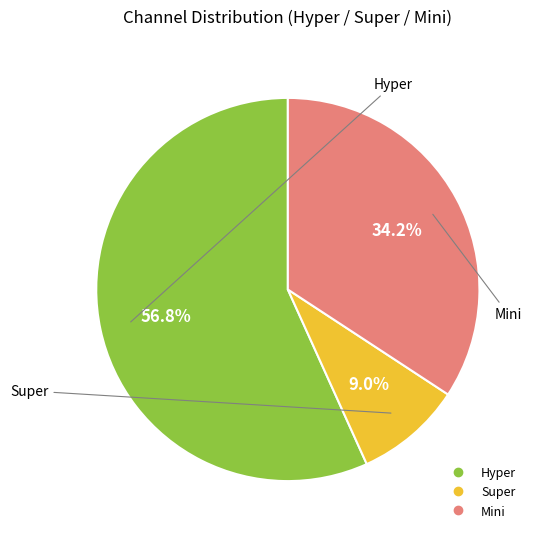

How many slices are in this pie chart?

3